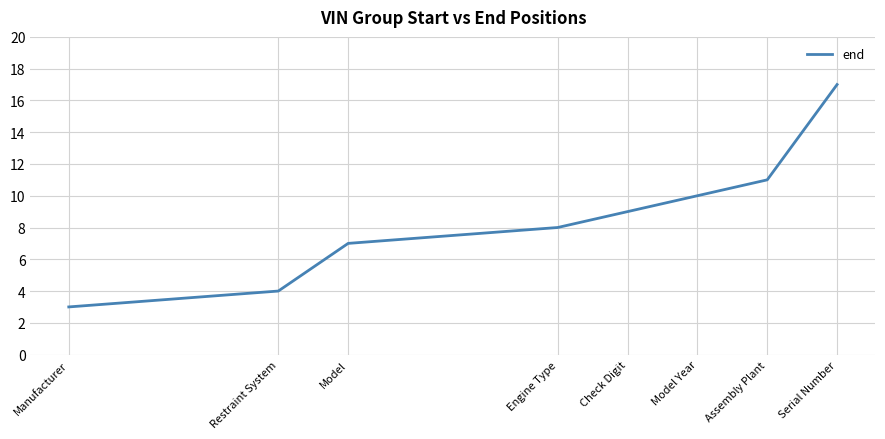

The chart shows a value of 5 at Engine Type. True or false?

False